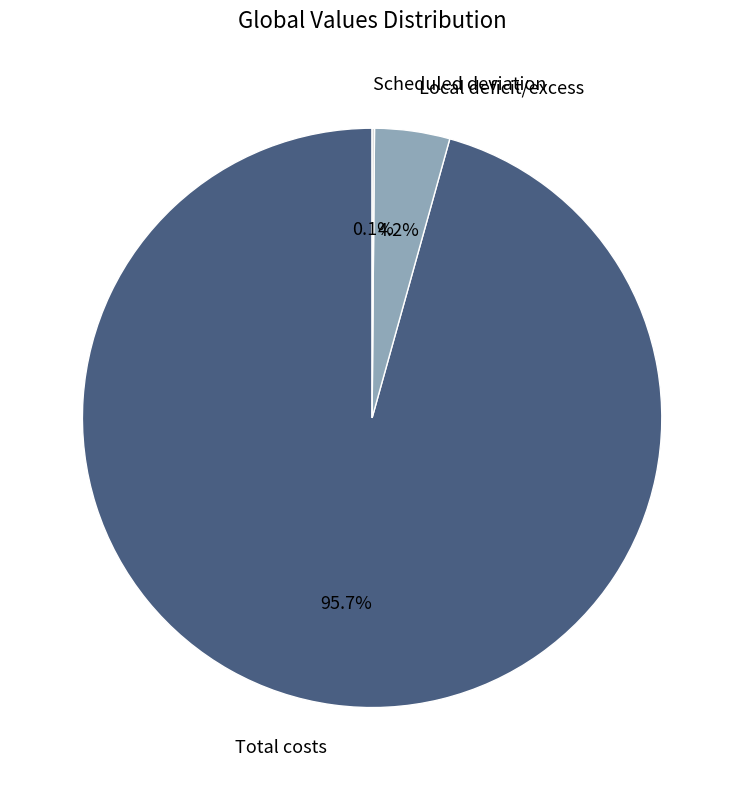

Combined, what portion of the pie is Total costs and Local deficit/excess?

99.9%